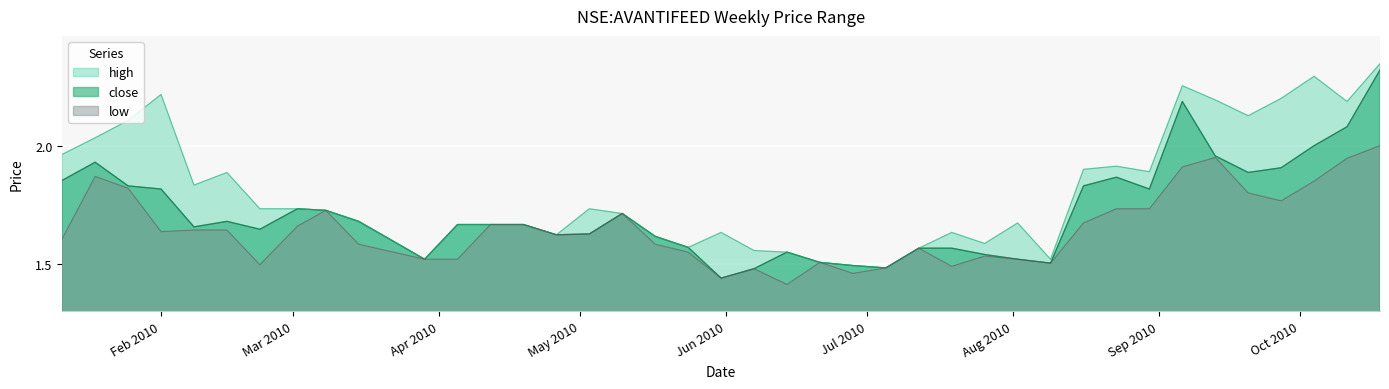

What is the sum of all close values?

68.7